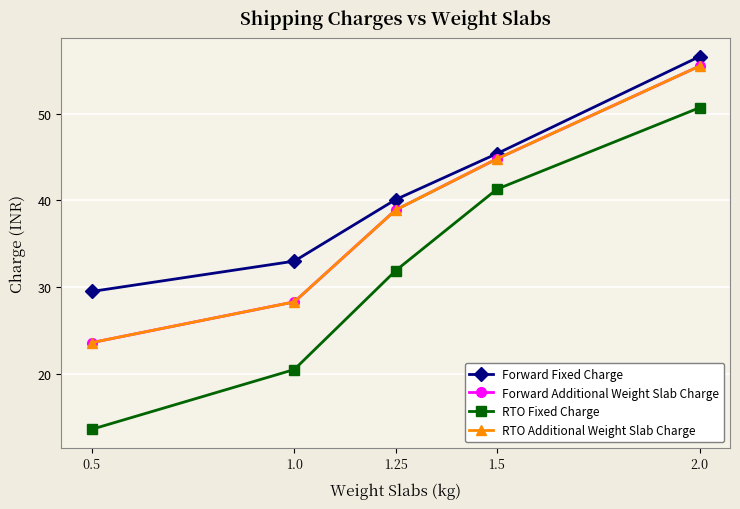

What is the greatest value displayed?

56.6